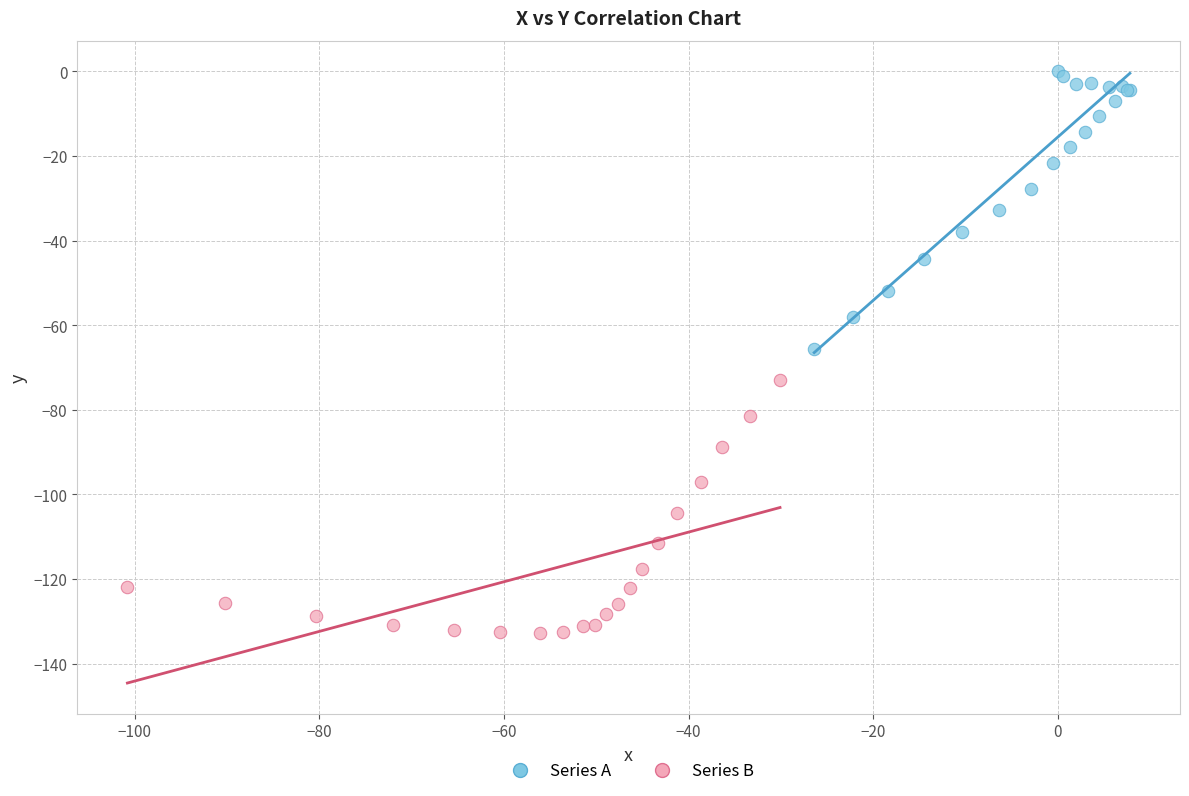

Which series reaches the maximum Y coordinate?

Series A